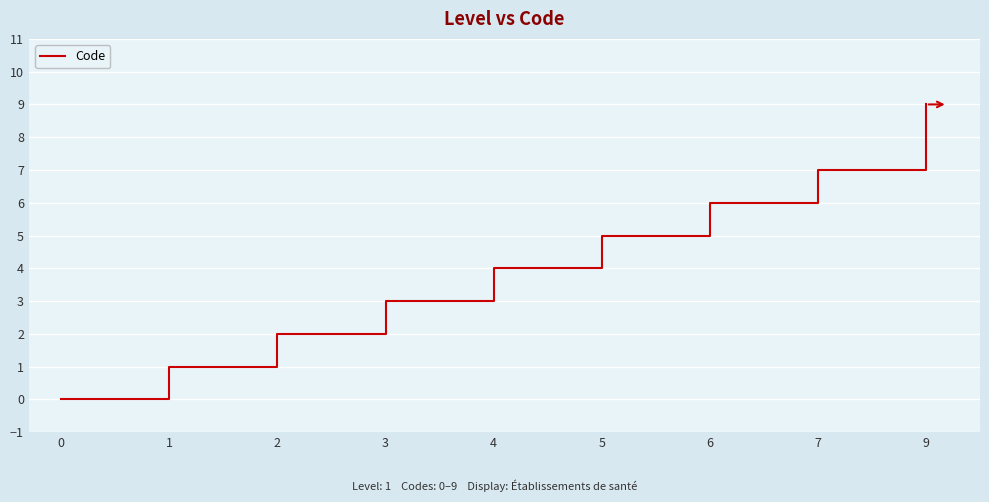

What is the approximate value at 5?

5